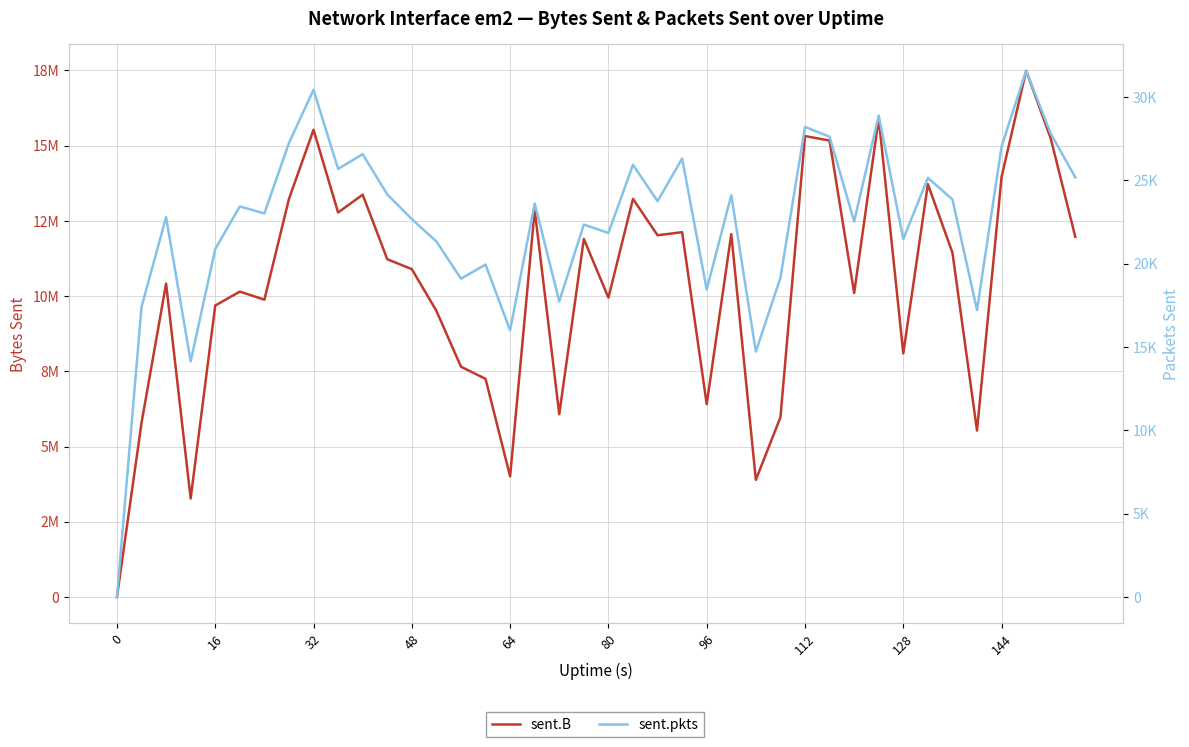

What is the spread (max minus min) of values at 80?

10128577